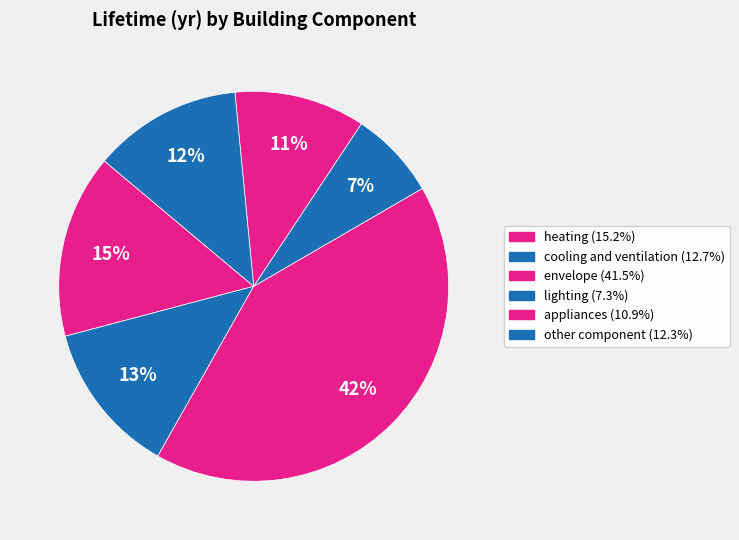

Which category has the smallest portion of the pie?

lighting